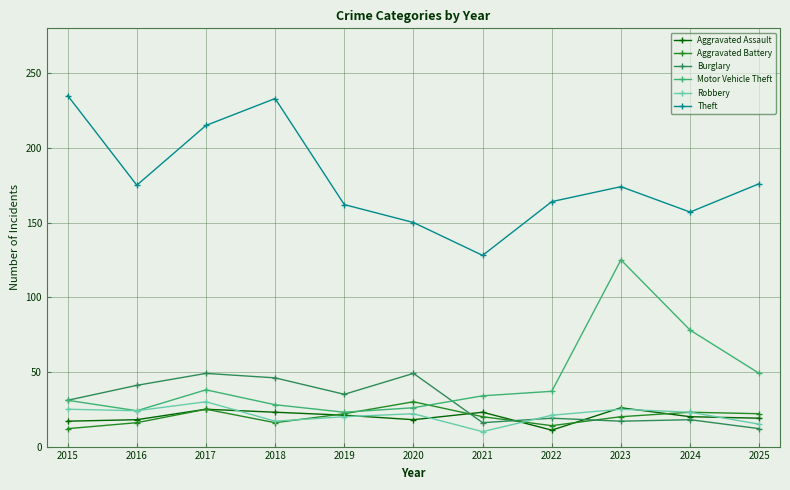

How many data points in Motor Vehicle Theft are less than 34?

5